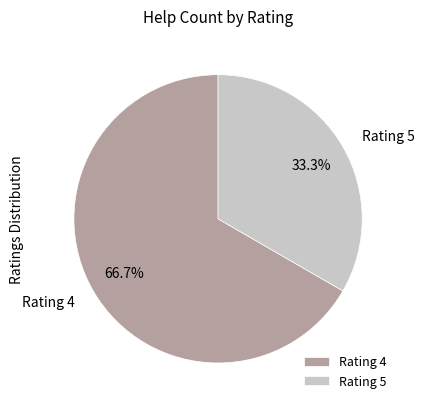

What is the smallest slice in the pie chart?

Rating 5